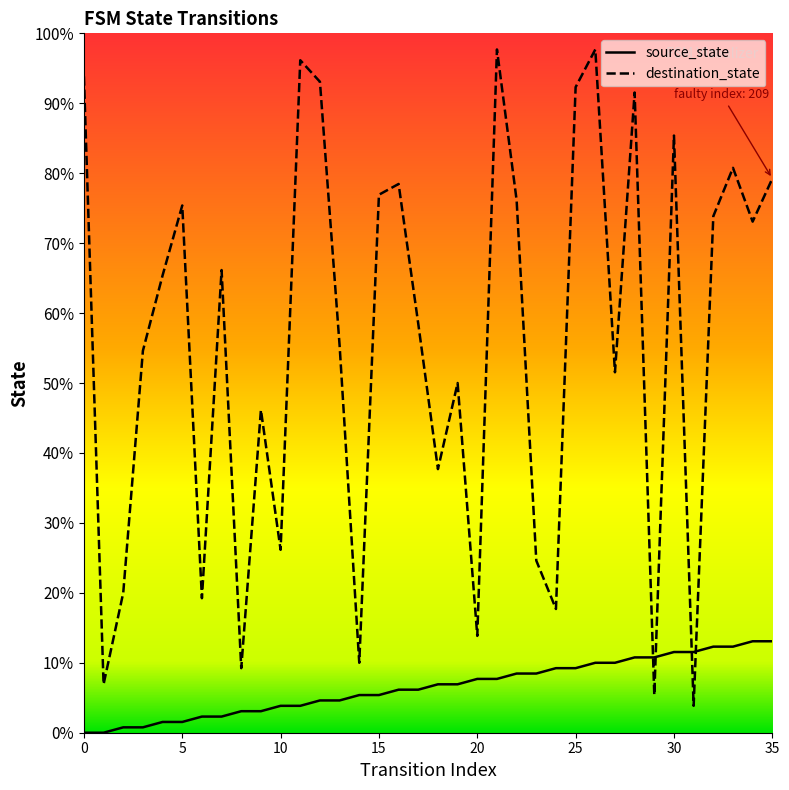

What are all the series names shown in the legend?

source_state, destination_state